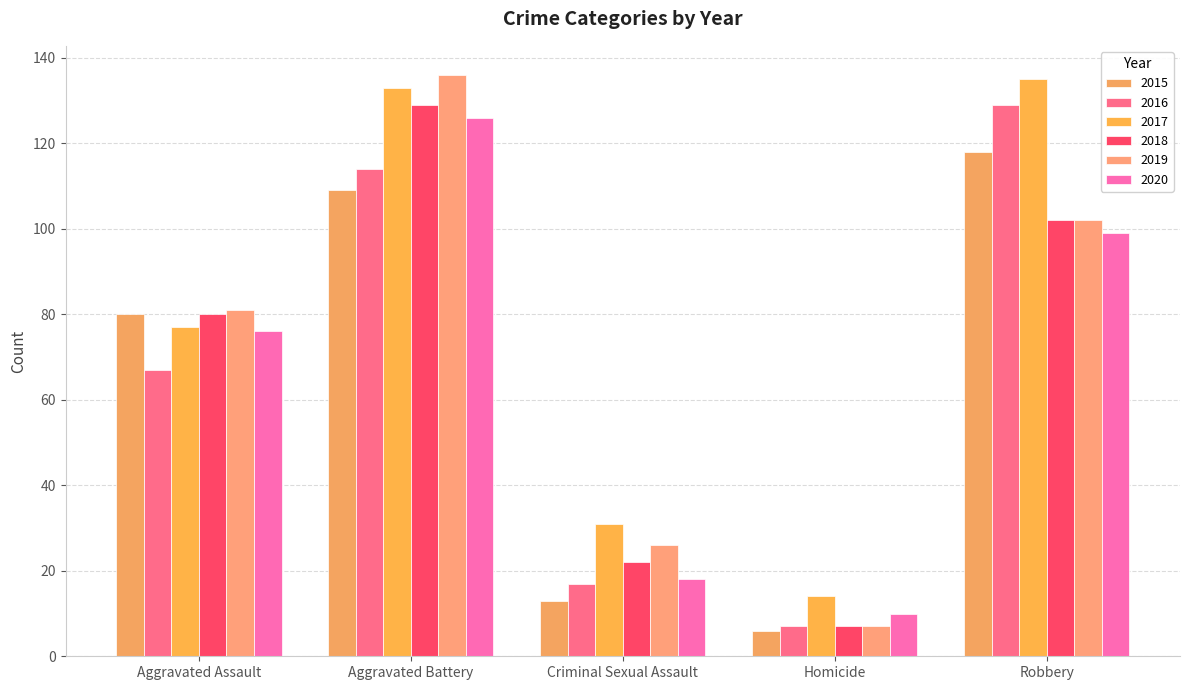

Reading left to right, what are all the values shown in this chart?

2015: Aggravated Assault=80	Aggravated Battery=109	Criminal Sexual Assault=13	Homicide=6	Robbery=118
2016: Aggravated Assault=67	Aggravated Battery=114	Criminal Sexual Assault=17	Homicide=7	Robbery=129
2017: Aggravated Assault=77	Aggravated Battery=133	Criminal Sexual Assault=31	Homicide=14	Robbery=135
2018: Aggravated Assault=80	Aggravated Battery=129	Criminal Sexual Assault=22	Homicide=7	Robbery=102
2019: Aggravated Assault=81	Aggravated Battery=136	Criminal Sexual Assault=26	Homicide=7	Robbery=102
2020: Aggravated Assault=76	Aggravated Battery=126	Criminal Sexual Assault=18	Homicide=10	Robbery=99